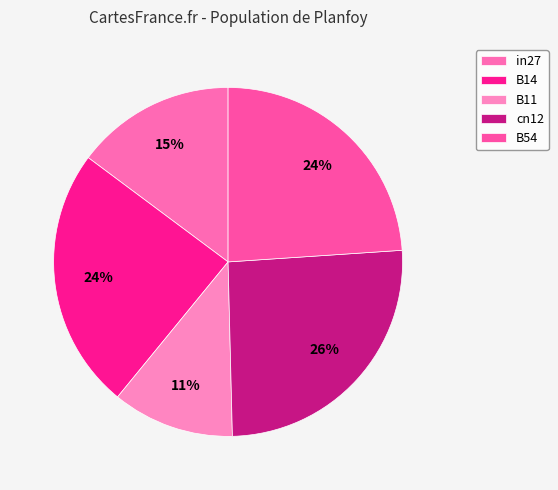

To the nearest percent, what percentage of the pie is B14?

24%